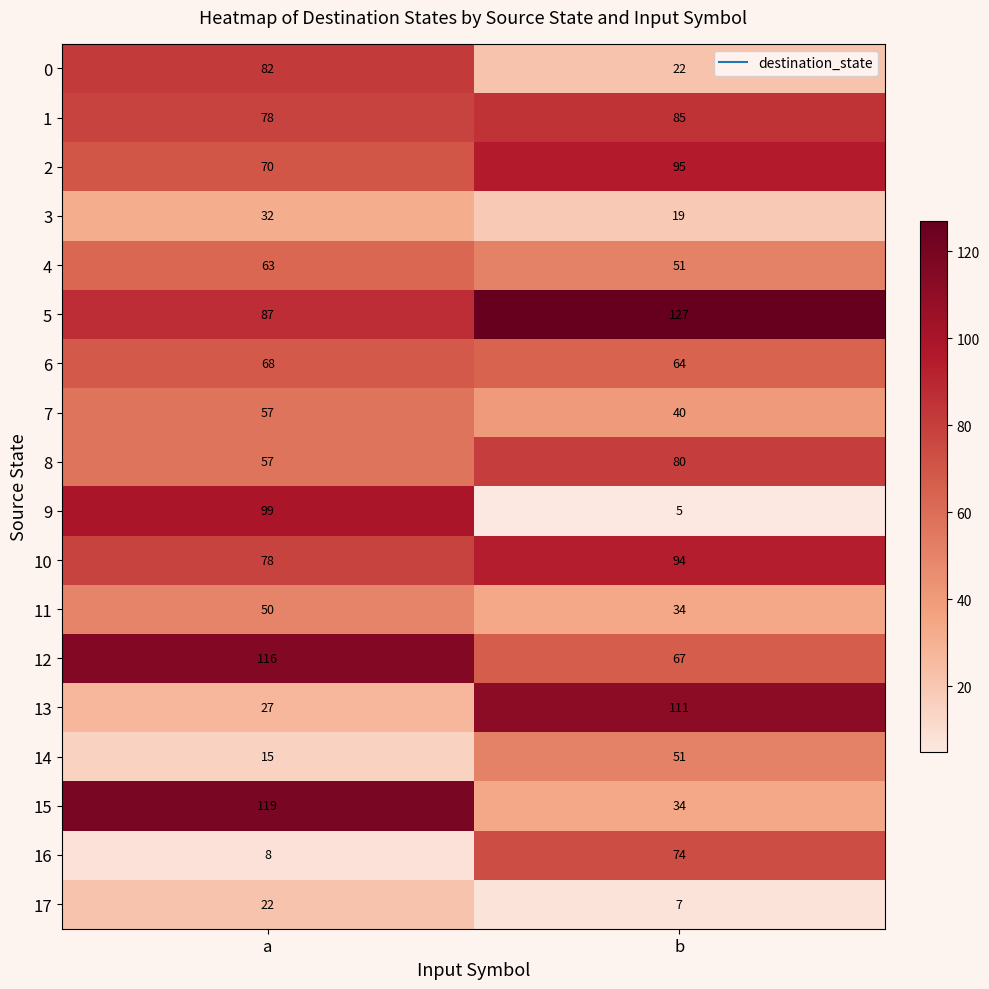

Which category has the highest value across all series?

b